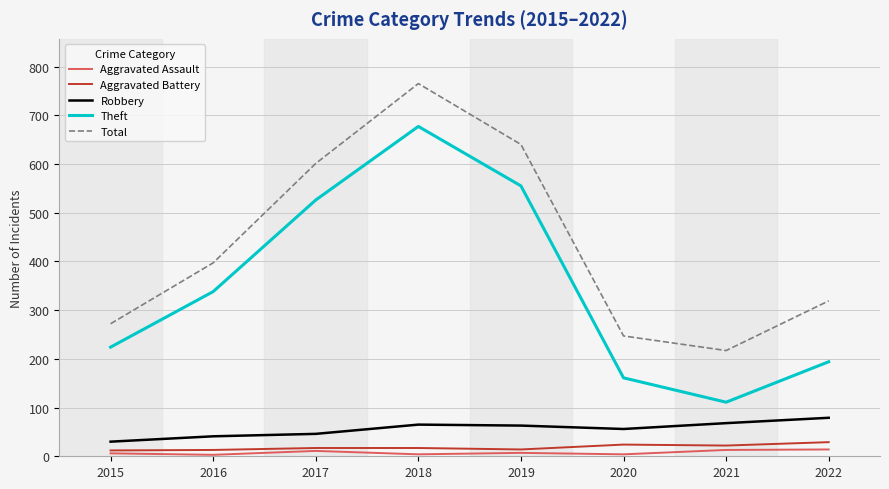

True or false: Theft has more than 0 interior local peaks.

True